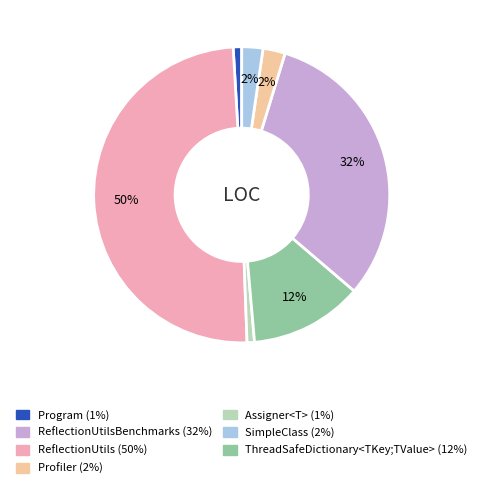

To the nearest percent, what is the average slice percentage?

14%